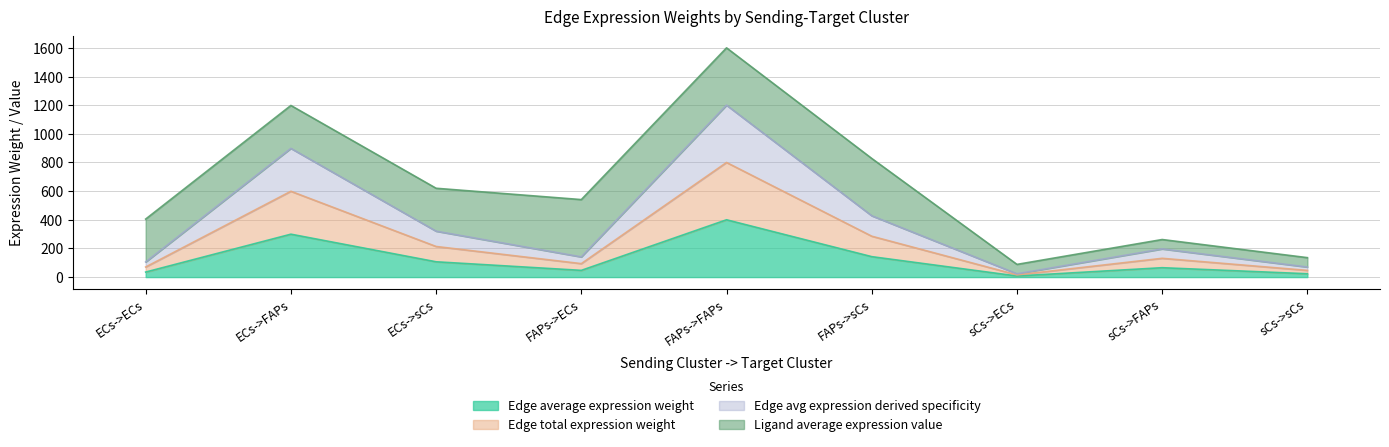

What is the minimum value shown in the chart?

7.7